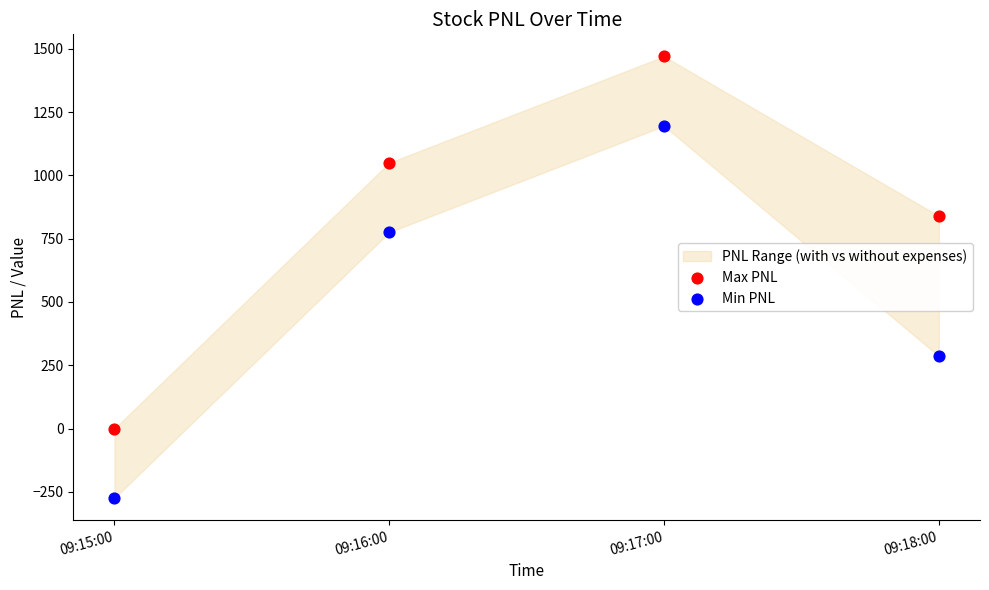

Which series reaches the maximum Y coordinate?

Max PNL